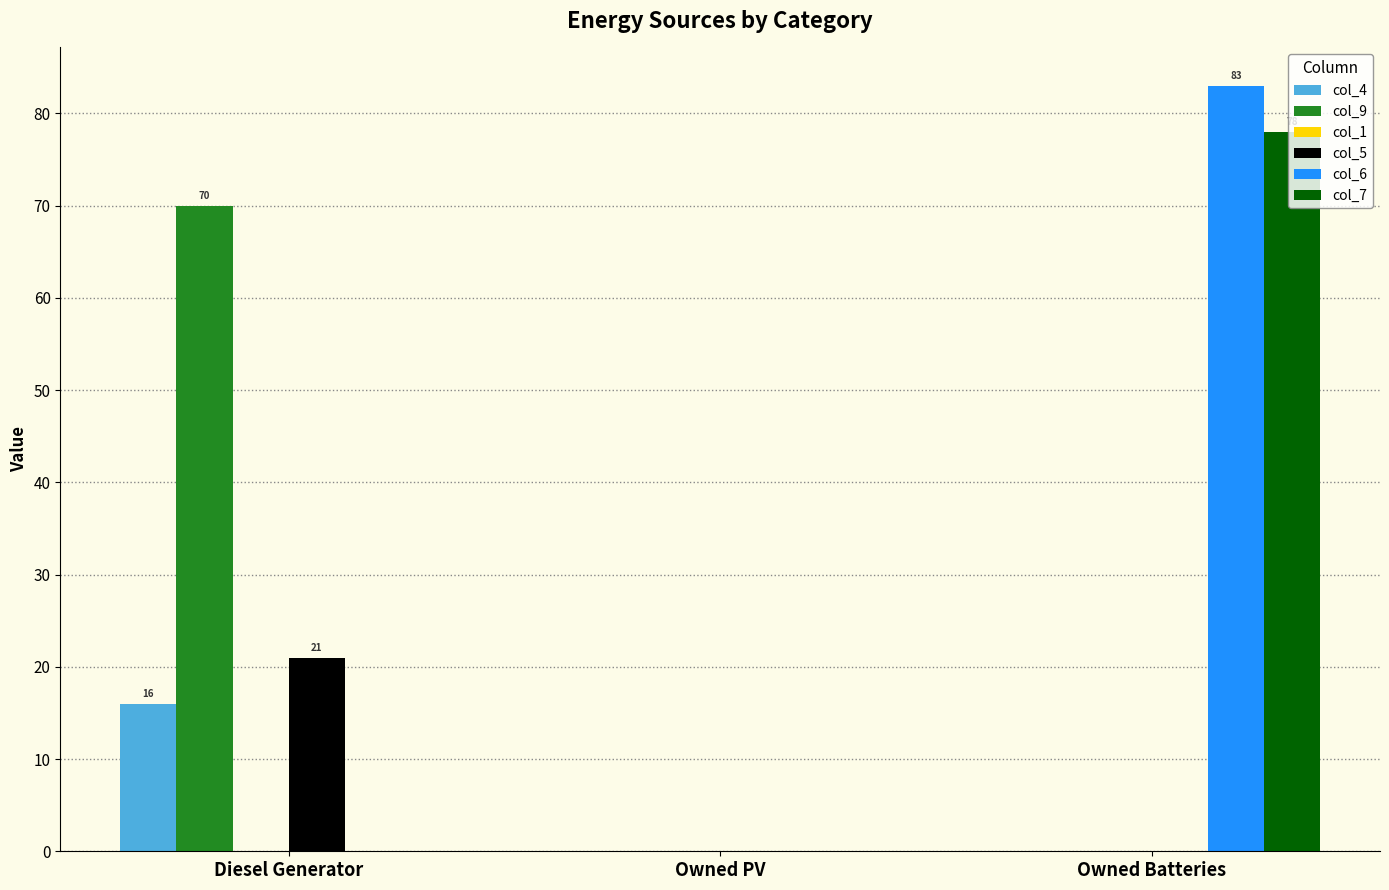

How many groups of bars are there?

3